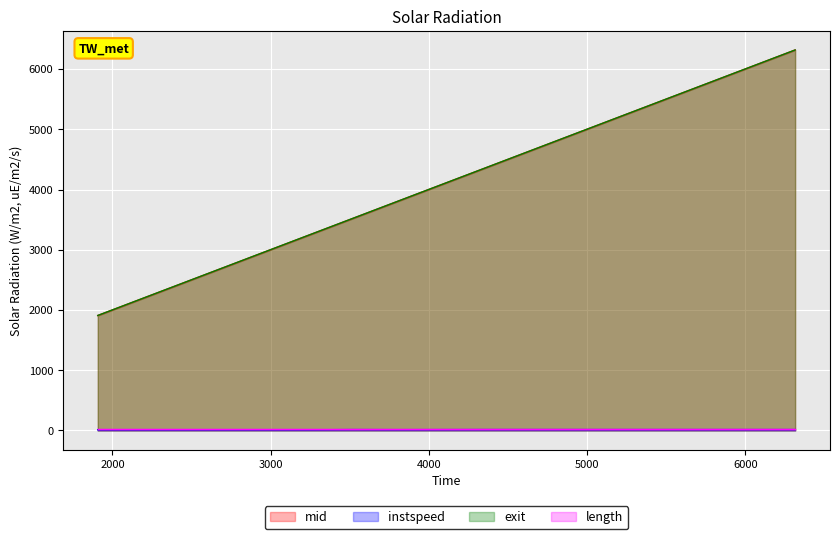

What position from the left is 2069.0?

3